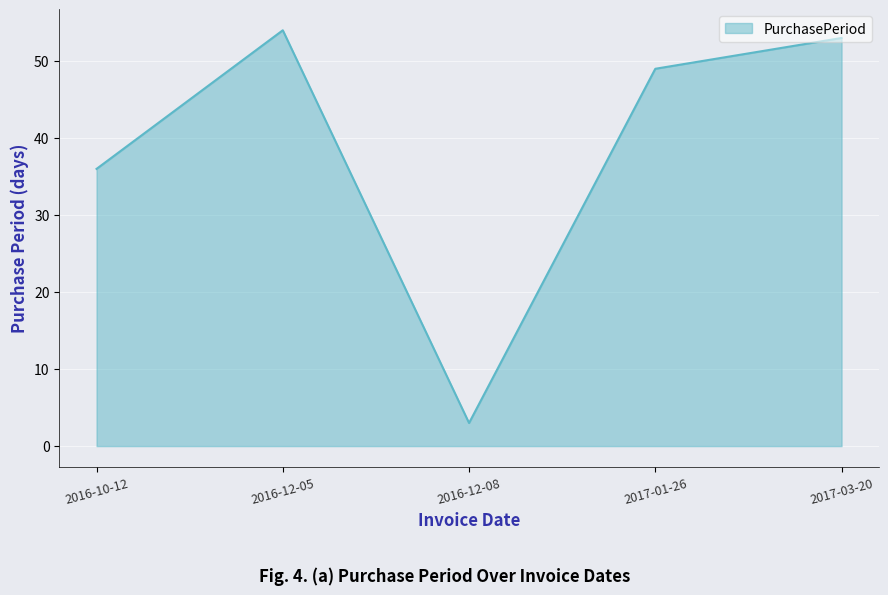

What position from the right is 2016-12-08?

3